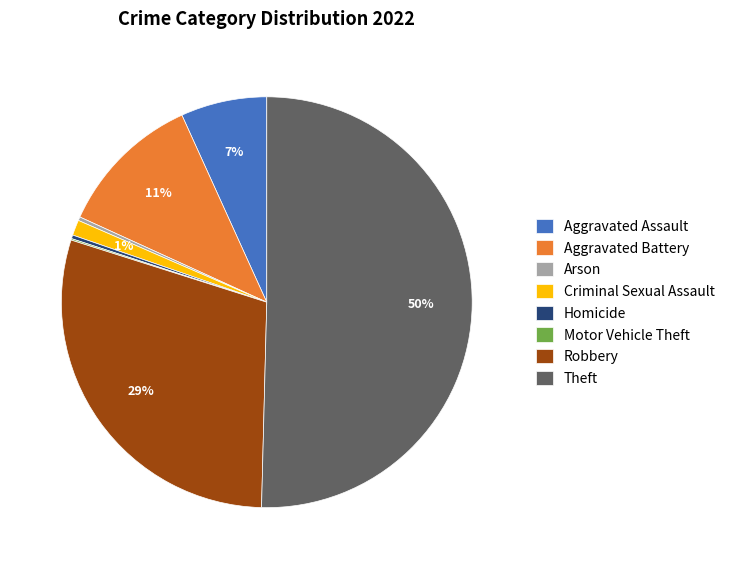

The Aggravated Battery slice represents 2% of the pie. True or false?

False